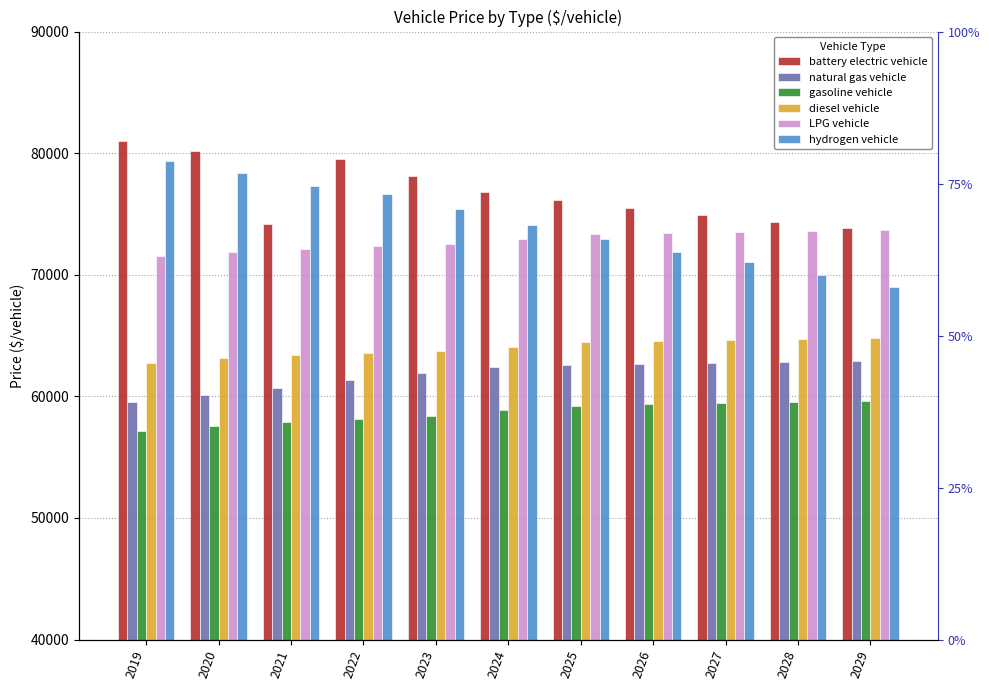

Rank the categories by diesel vehicle value from highest to lowest.

2029, 2028, 2027, 2026, 2025, 2024, 2023, 2022, 2021, 2020, 2019